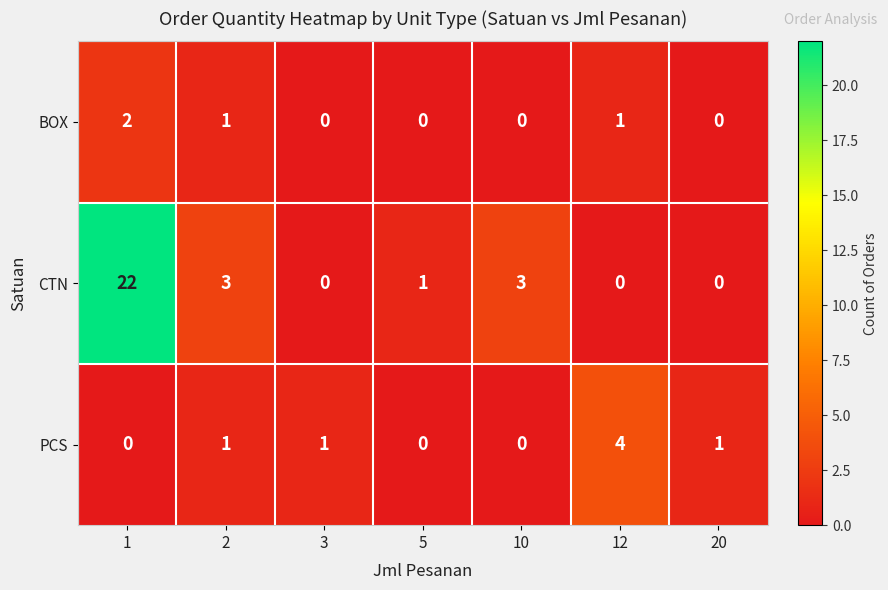

What is the average value of the CTN series?

4